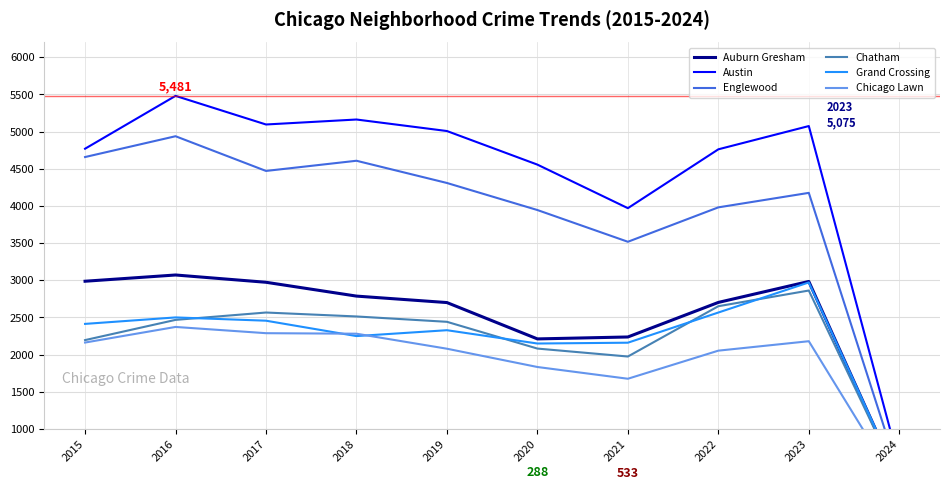

What is the difference between the highest and lowest values at 2019?

2929